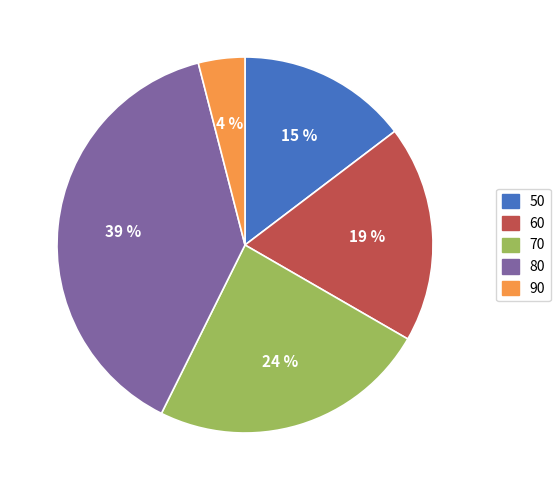

Which category has the biggest portion of the pie?

80